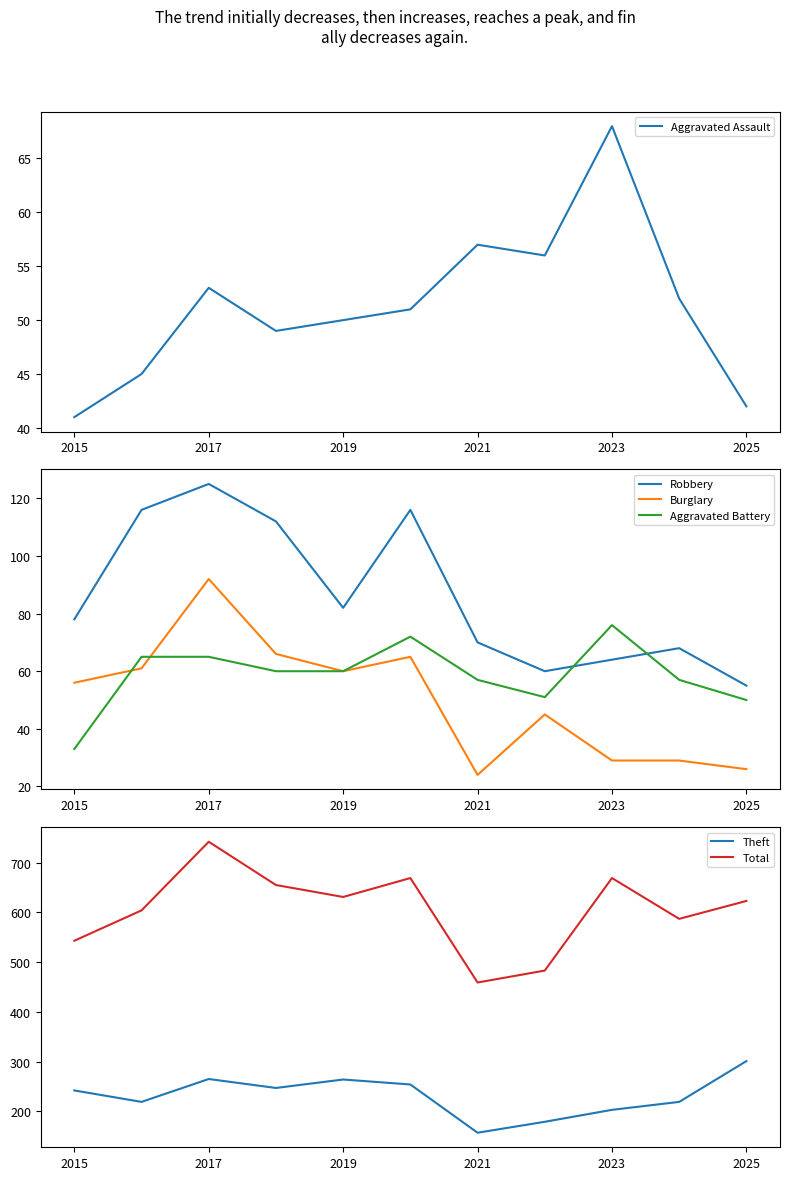

Where is Aggravated Assault nearest to the value 54?

2017